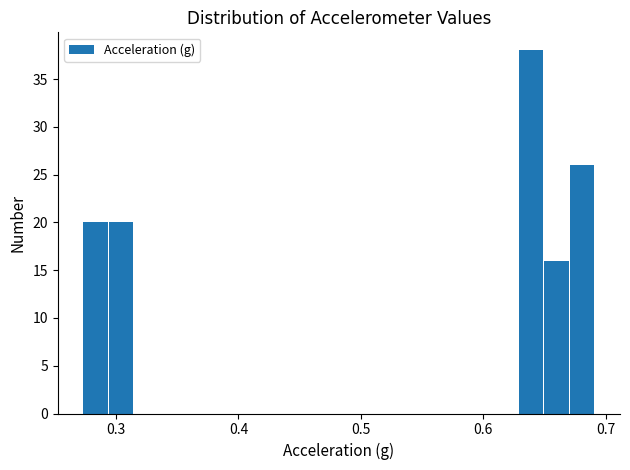

Read against the x-axis, roughly where is the centre of the tallest bar?

0.64